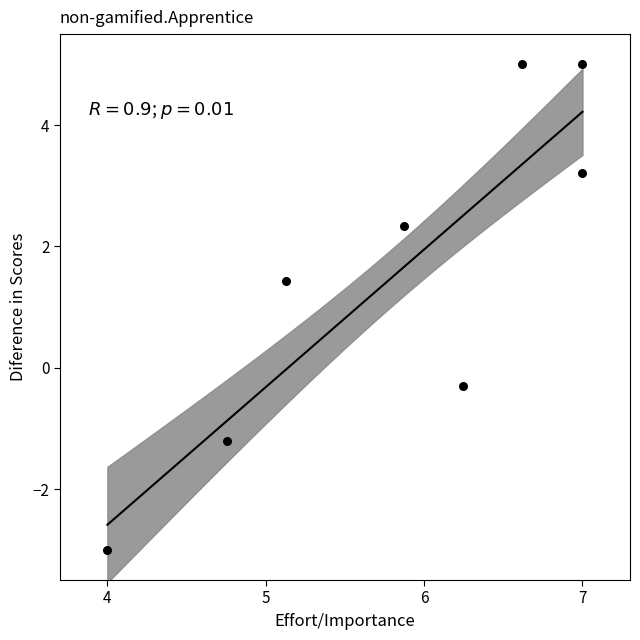

What is the range of X values (max minus min)?

3.0